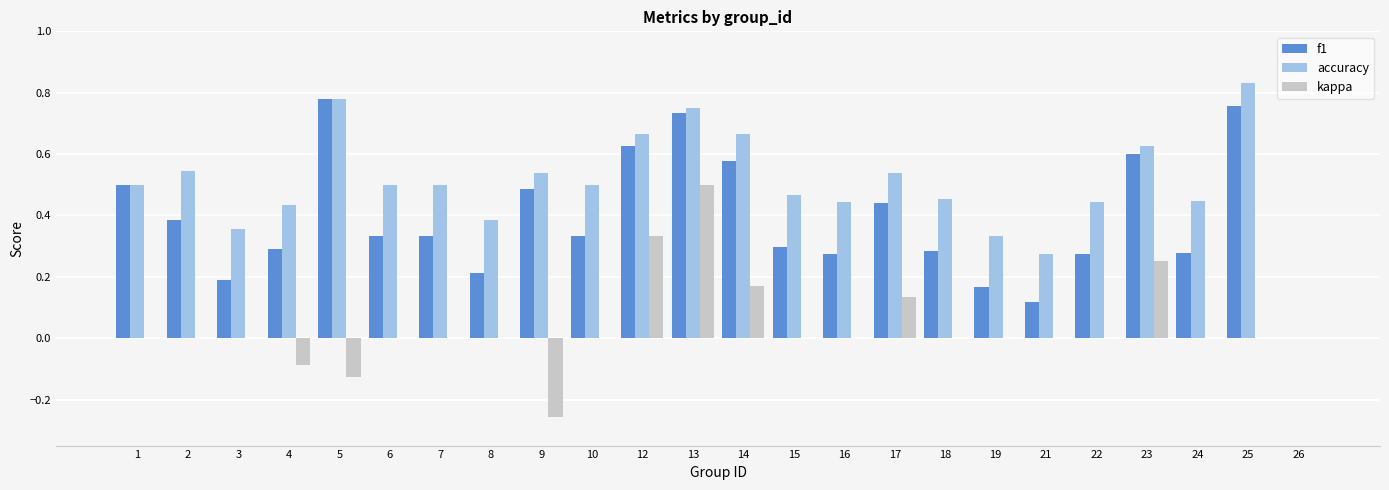

Is the value of f1 at 19 greater than the value of accuracy at 1?

No